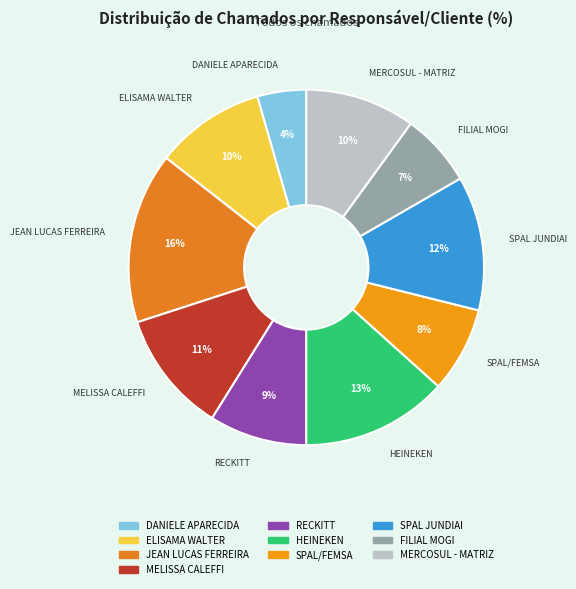

To the nearest percent, what portion does JEAN LUCAS FERREIRA represent?

16%